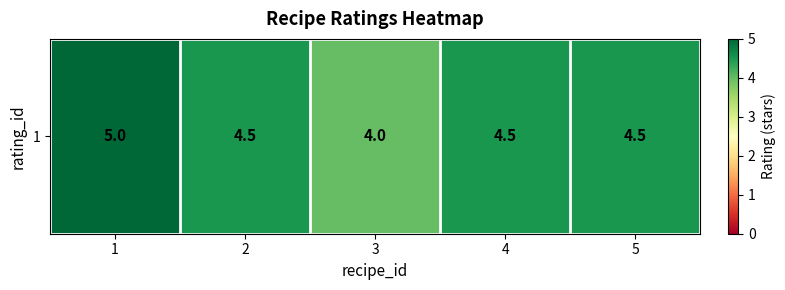

How many categories are shown in the chart?

5